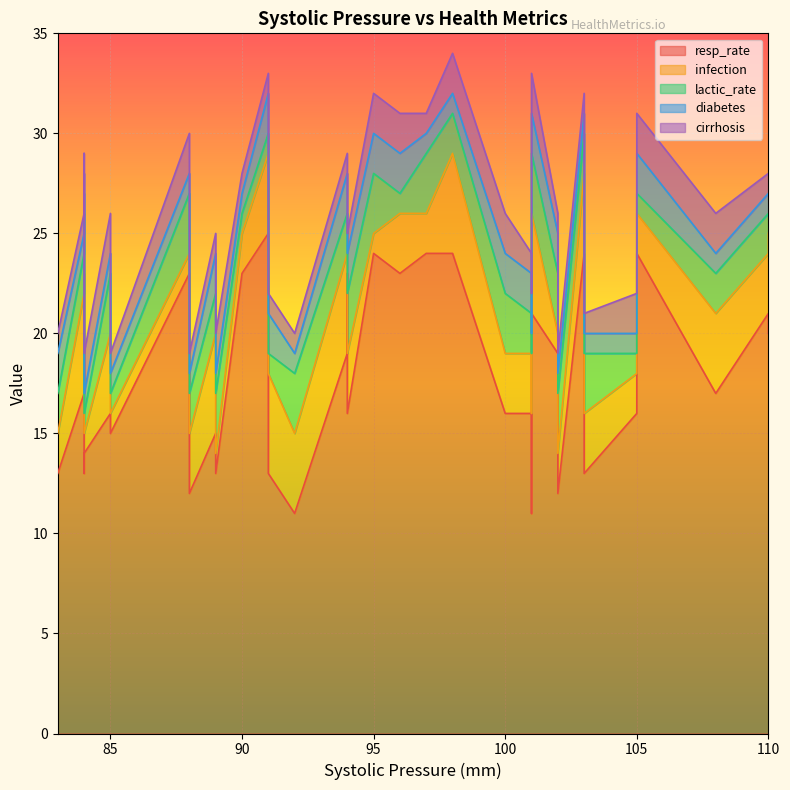

Which series has the widest spread of values?

resp_rate